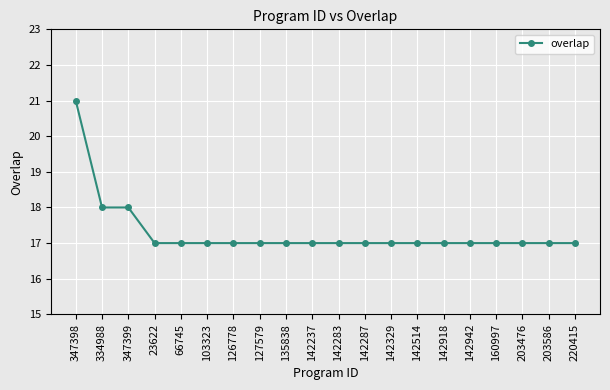

Reading right to left, what are all the values shown in this chart?

17	17	17	17	17	17	17	17	17	17	17	17	17	17	17	17	17	18	18	21